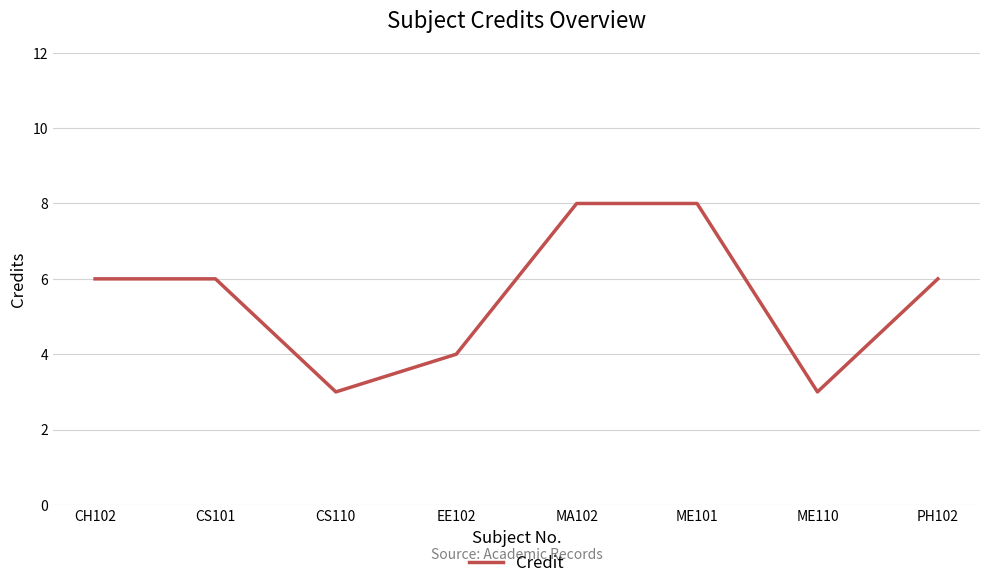

What is the smallest value displayed?

3